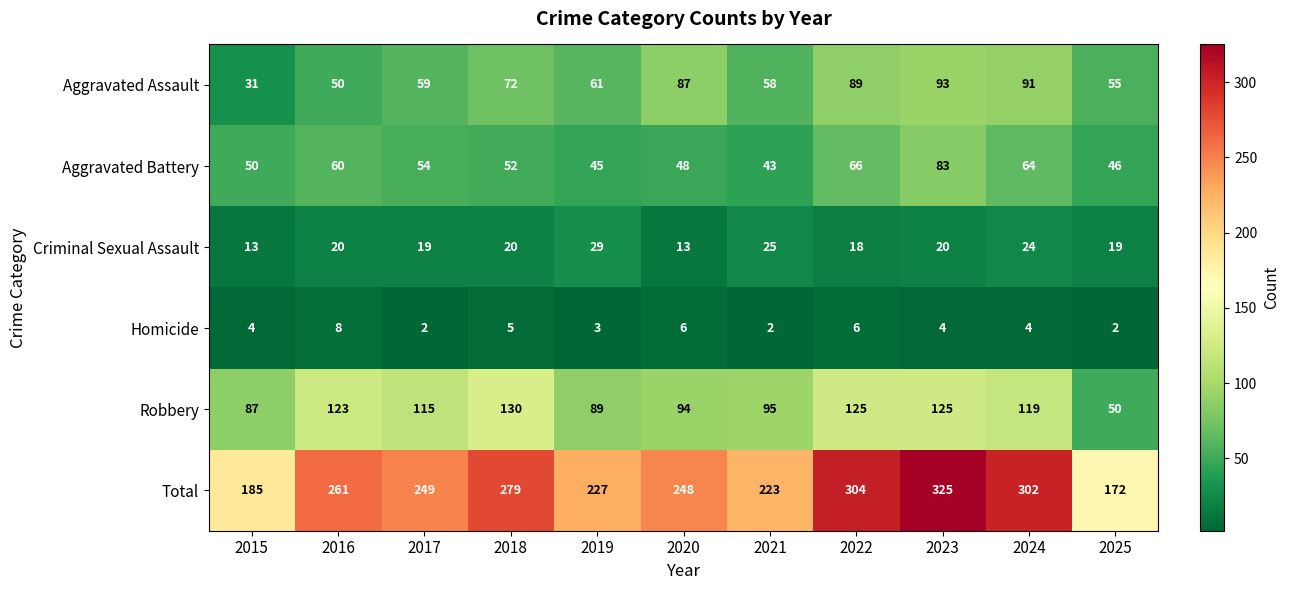

The Total series shows 302 at 2024. True or false?

True